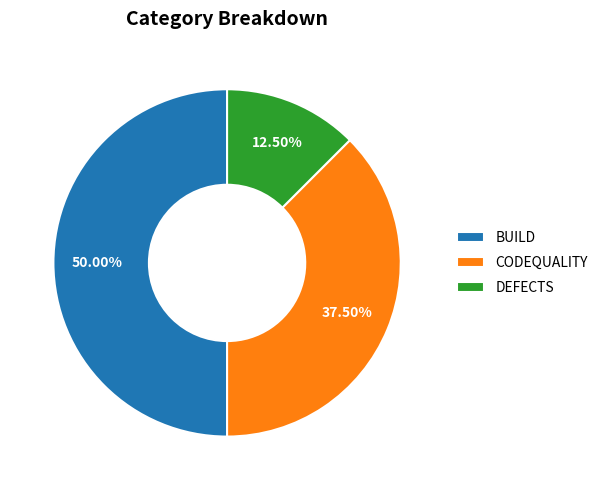

Does CODEQUALITY represent more than half of the total?

No